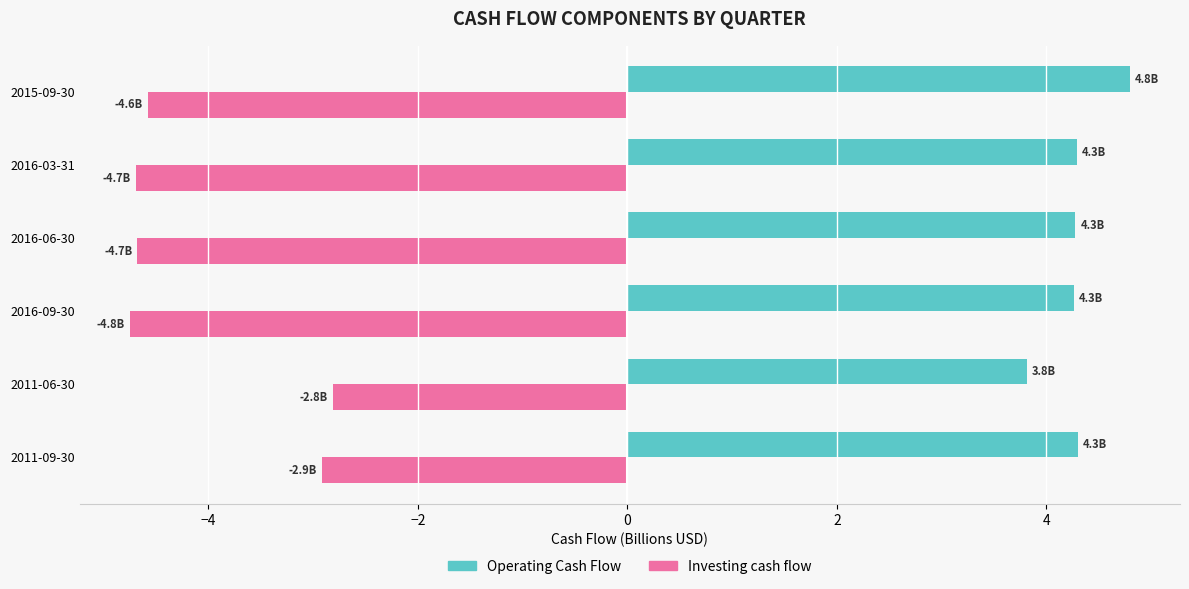

Rank the series by their maximum value, from highest to lowest.

Operating Cash Flow, Investing cash flow